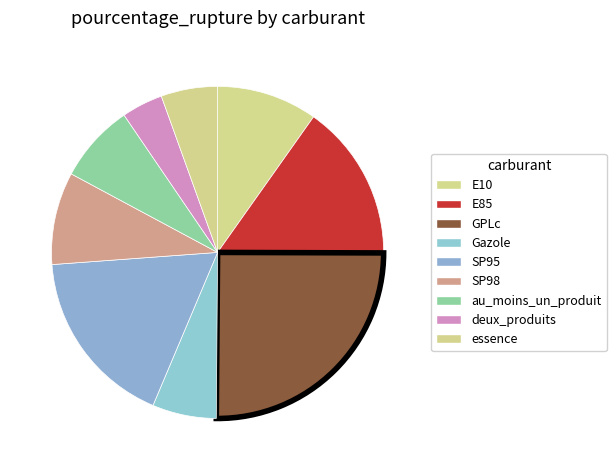

How many slices are in this pie chart?

9